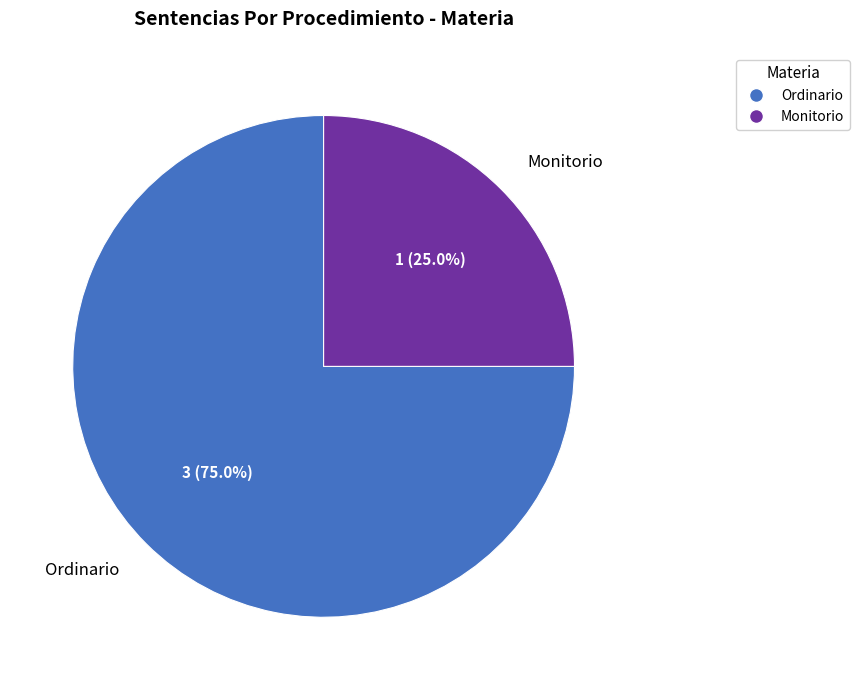

Count the number of slices in the pie.

2